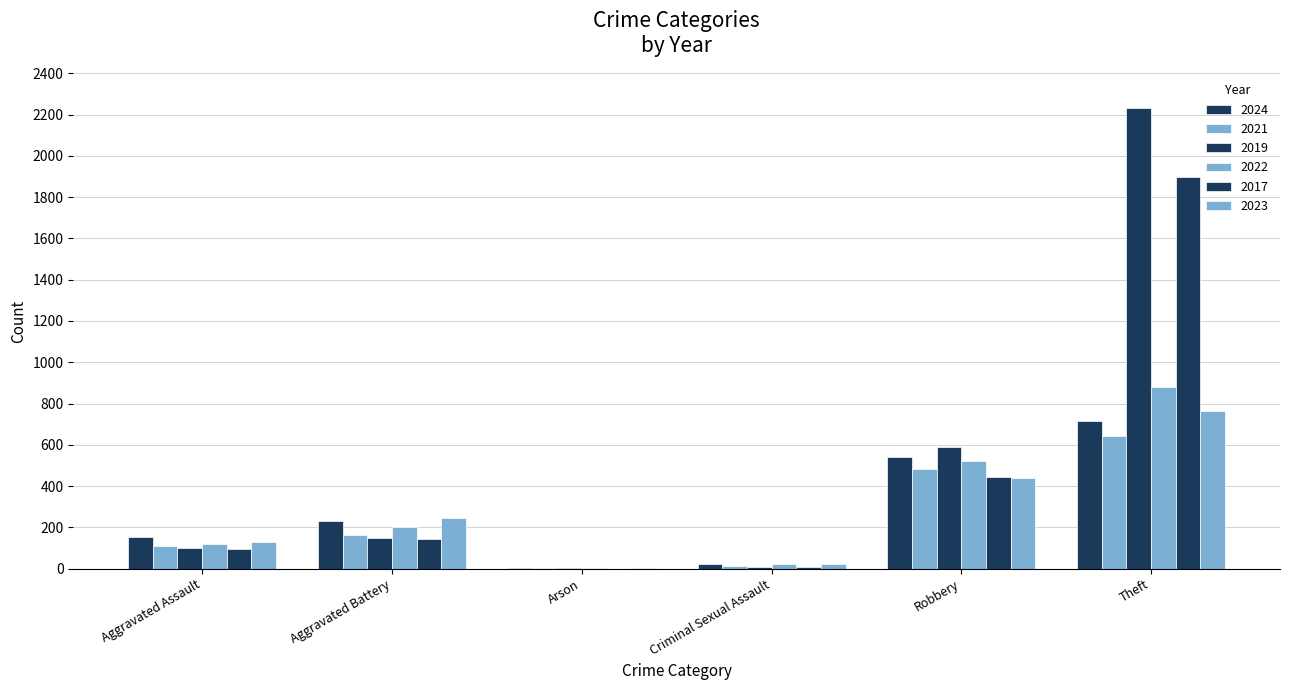

Are the bars horizontal?

No